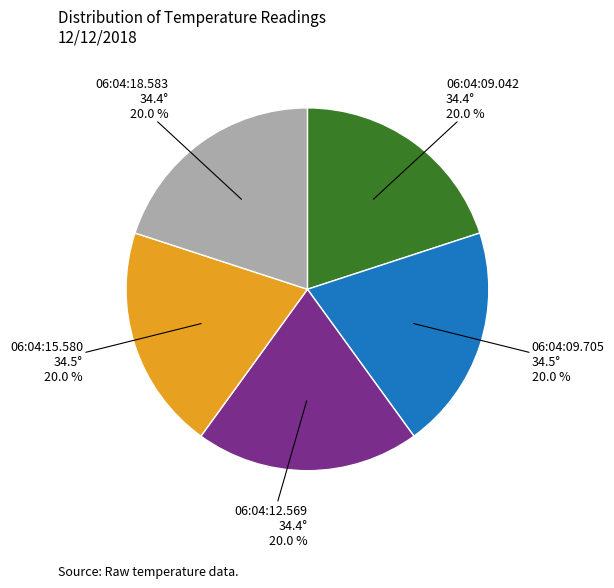

Do 06:04:09.705 34.5° and 06:04:15.580 34.5° together represent more than half of the pie?

No